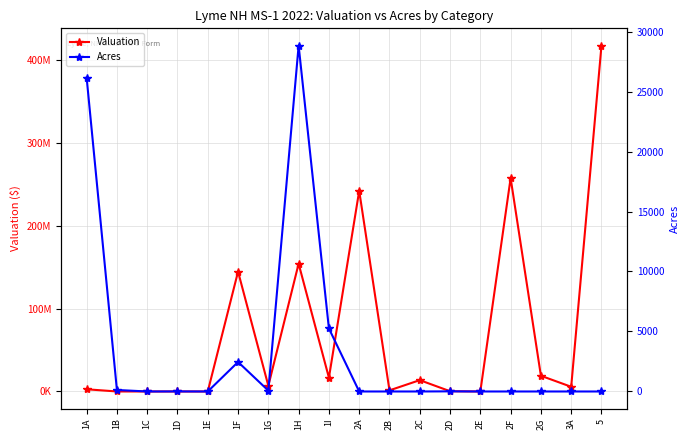

How many series are shown in this chart?

2